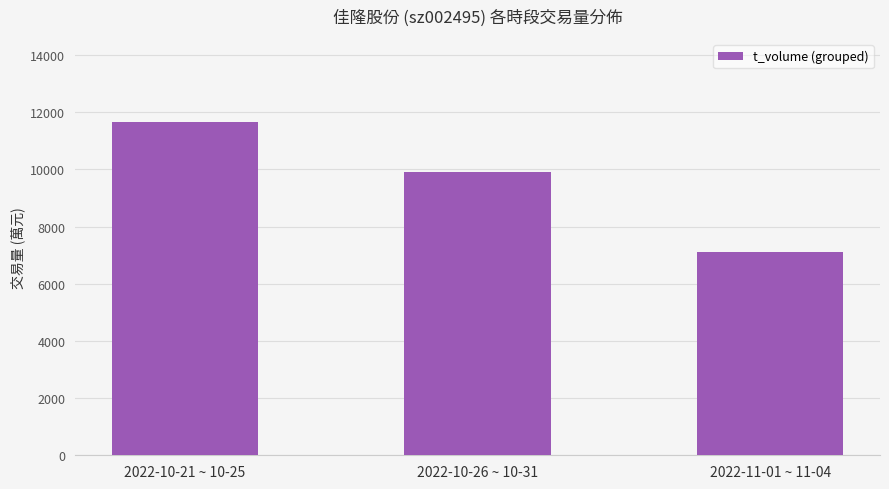

What is the change in value from 2022-10-26 ~ 10-31 to 2022-11-01 ~ 11-04?

-2769